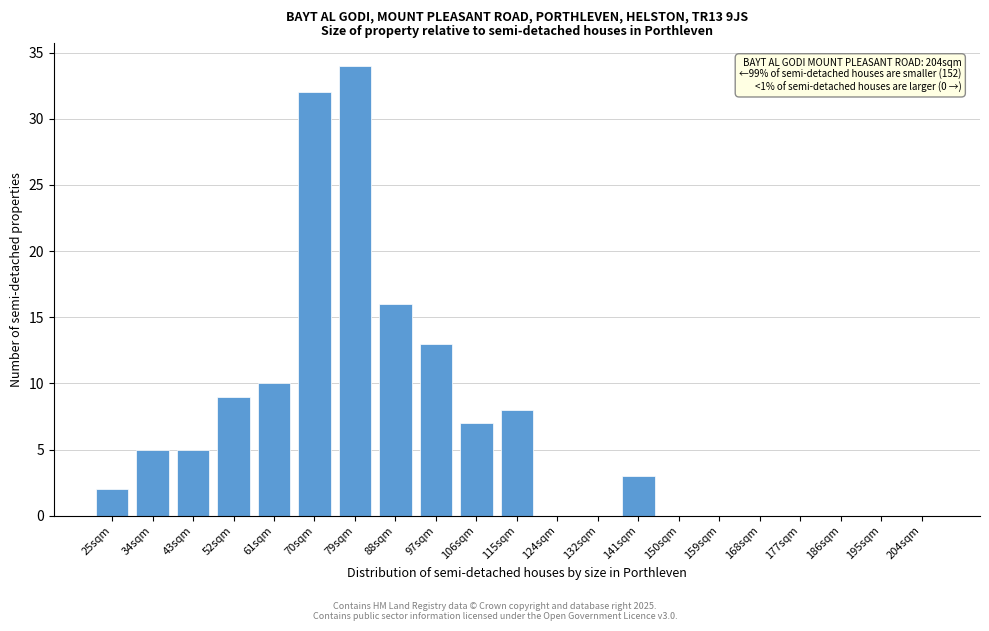

Reading left to right, list all the values displayed in this chart.

25sqm=2	34sqm=5	43sqm=5	52sqm=9	61sqm=10	70sqm=32	79sqm=34	88sqm=16	97sqm=13	106sqm=7	115sqm=8	124sqm=0	132sqm=0	141sqm=3	150sqm=0	159sqm=0	168sqm=0	177sqm=0	186sqm=0	195sqm=0	204sqm=0